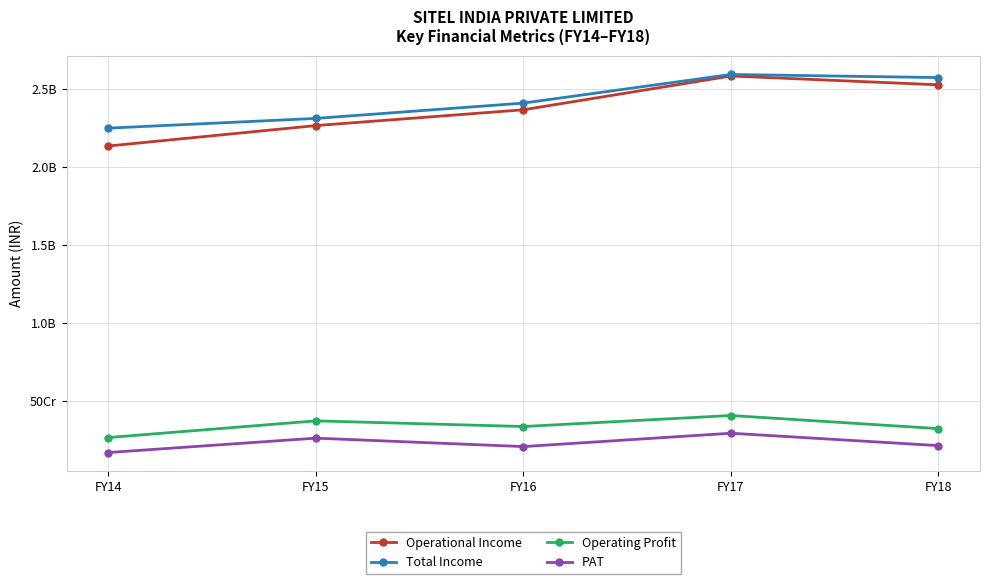

Where is the first local minimum for PAT?

FY16